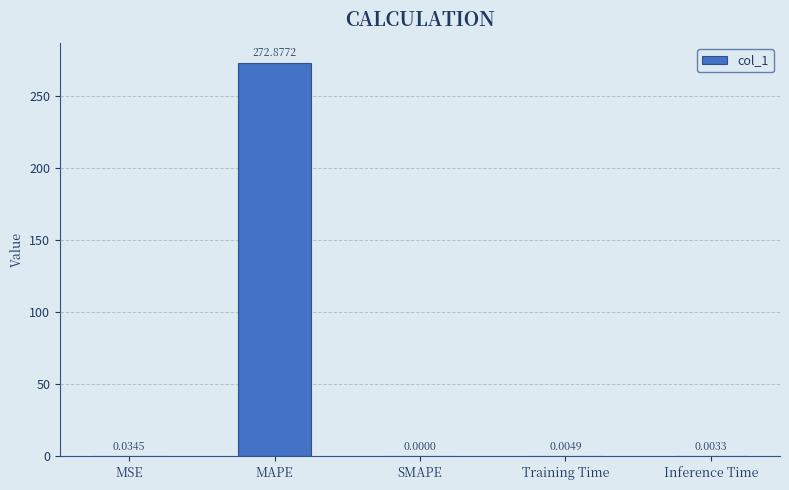

Are the bars horizontal?

No